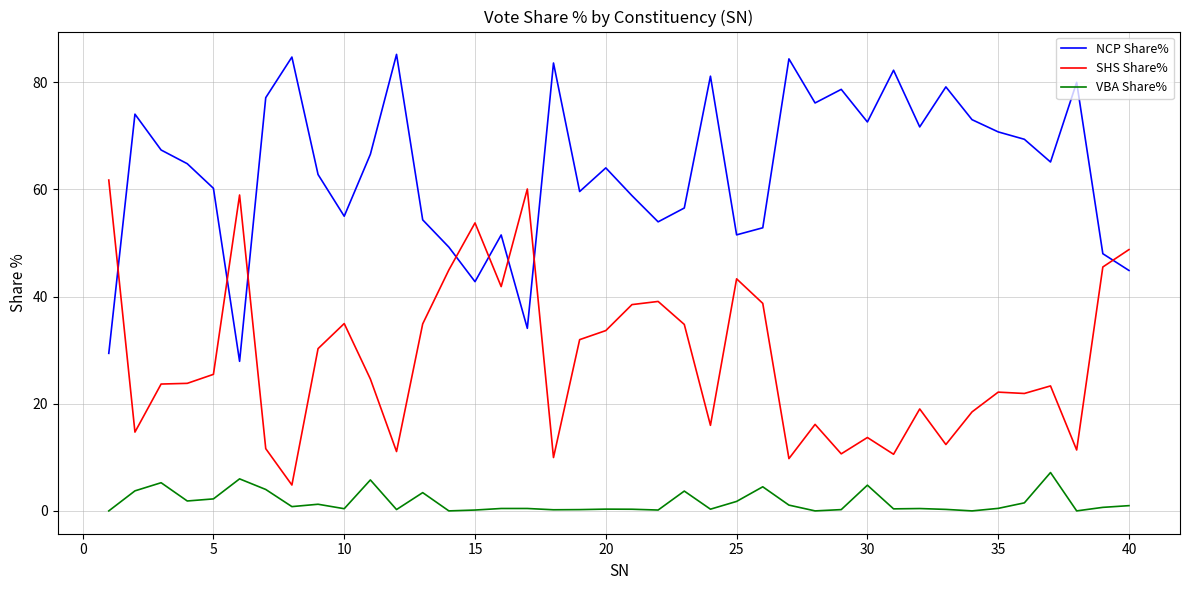

How many distinct data groups are displayed?

3